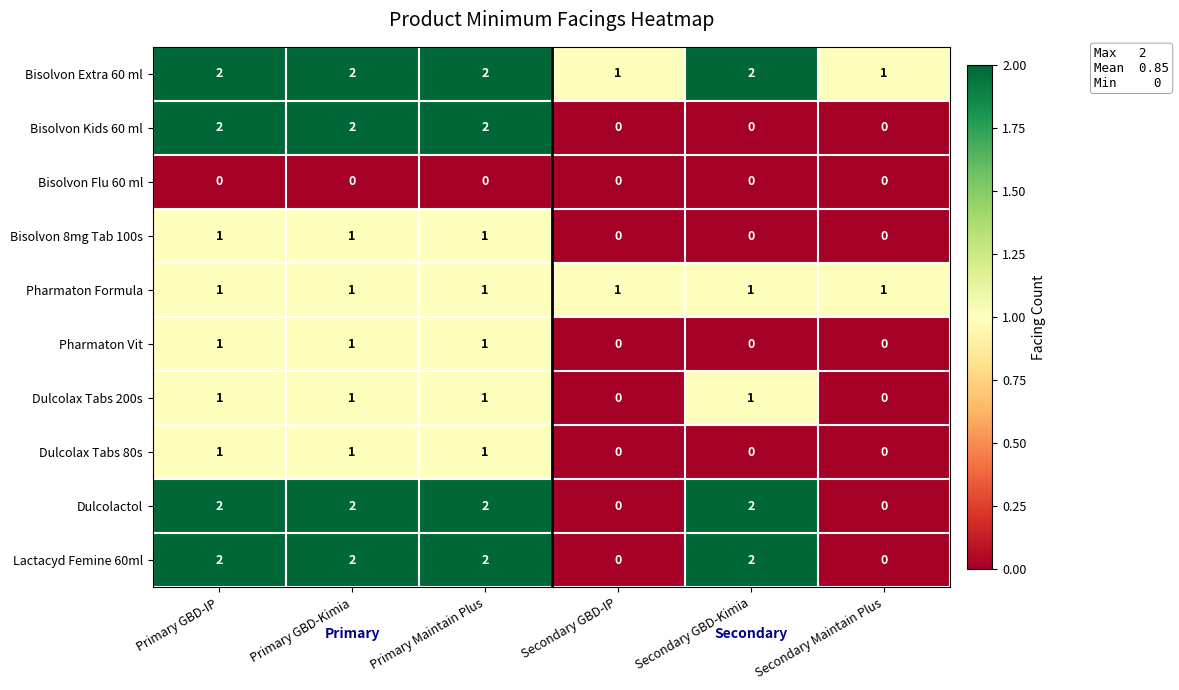

True or false: Bisolvon 8mg Tab 100s has a value of -1 at Secondary GBD-IP.

False